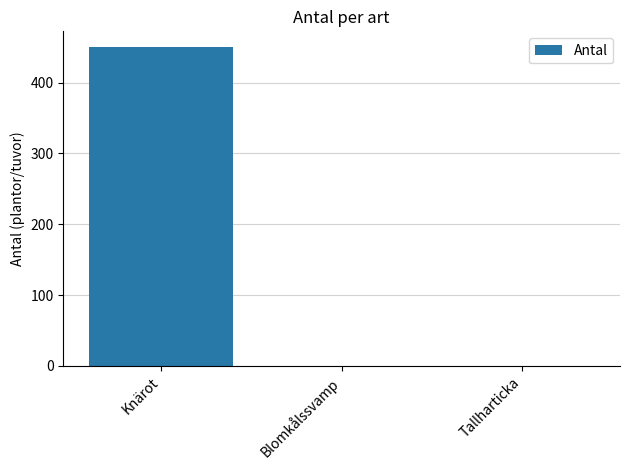

Reading right to left, extract all data points from this chart.

Tallharticka=0	Blomkålssvamp=0	Knärot=450